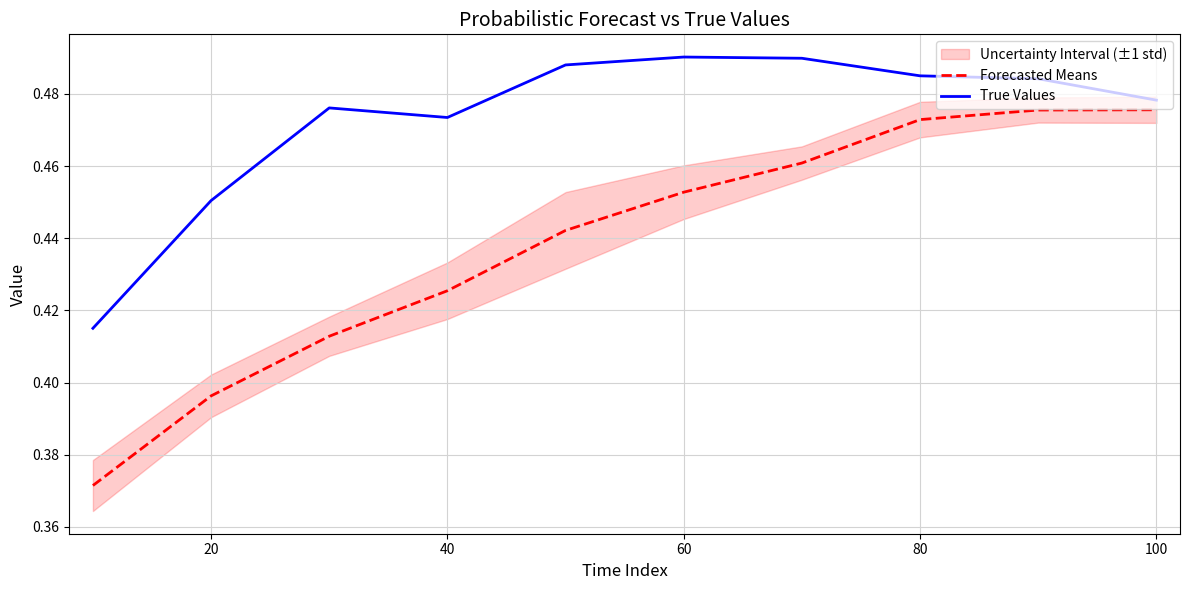

The value of True Values at 100 is 0.1. True or false?

False